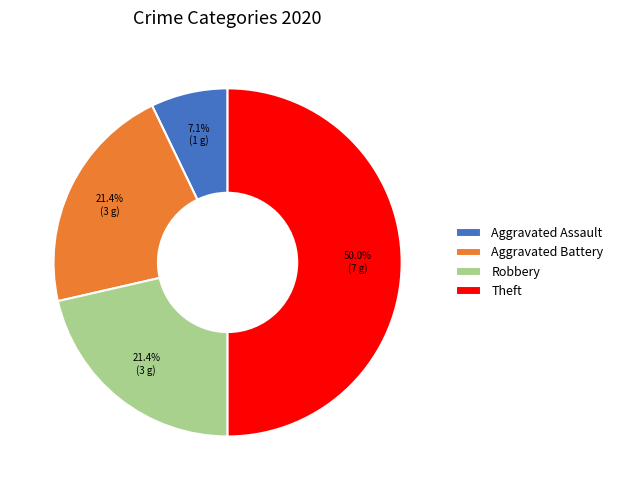

What is the largest slice in the pie chart?

Theft